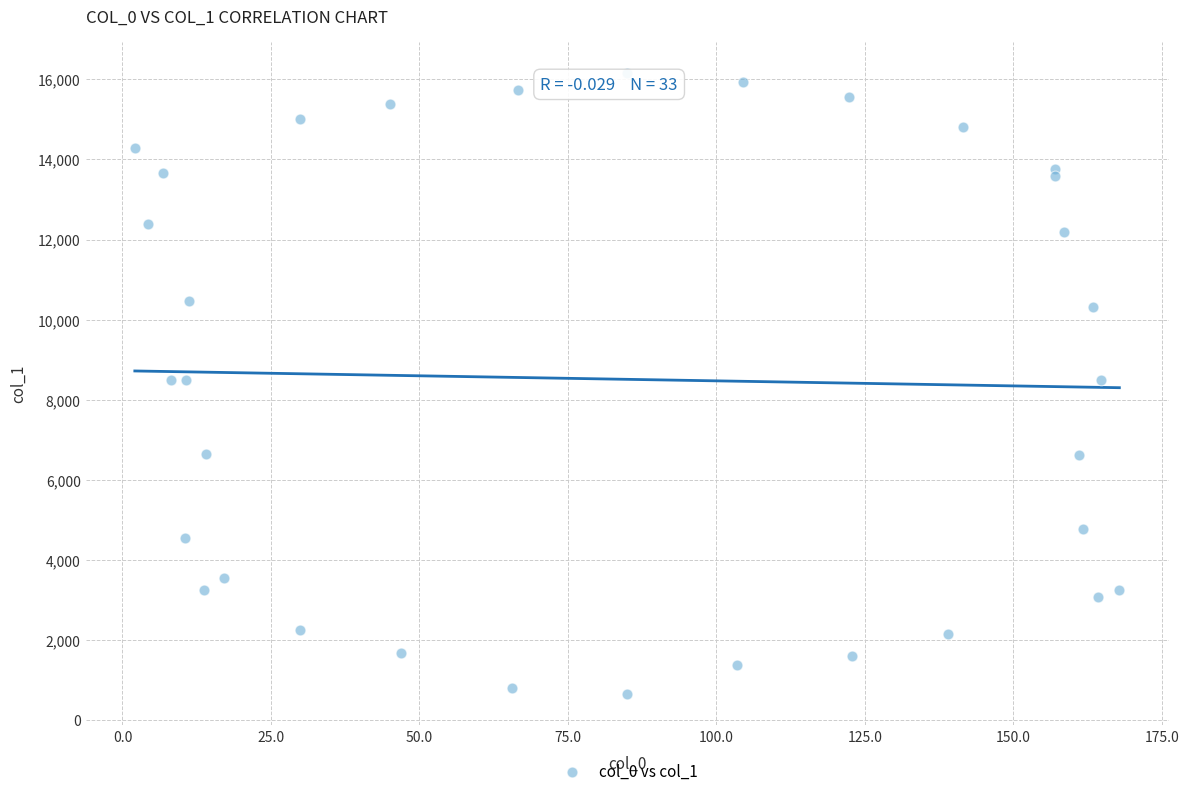

What is the range of X values (max minus min)?

165.8